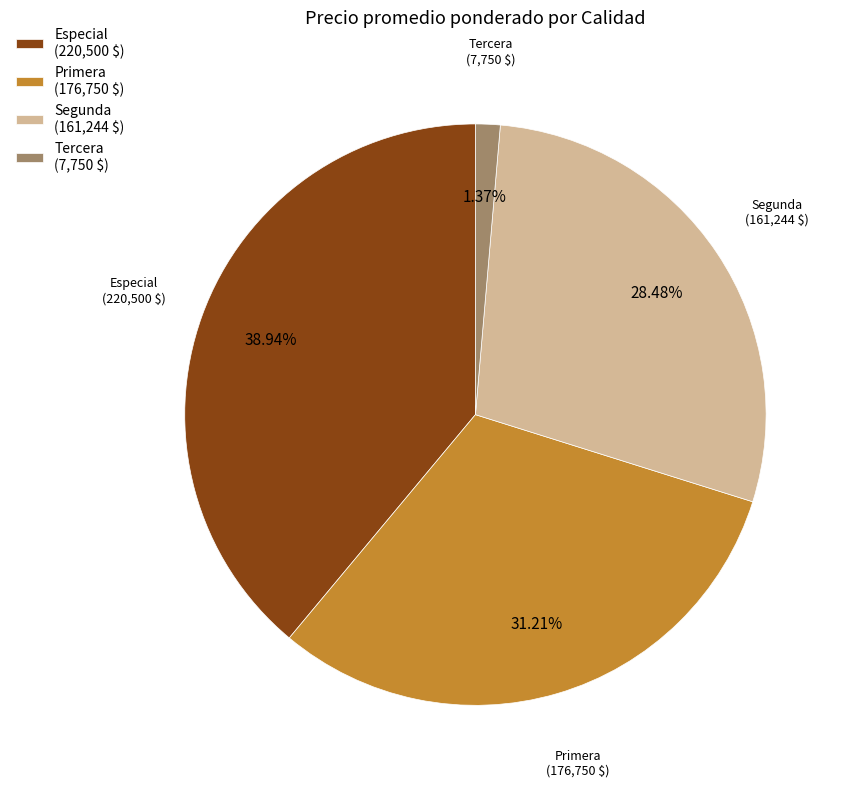

Rank the categories by value from lowest to highest.

Tercera (7,750 $), Segunda (161,244 $), Primera (176,750 $), Especial (220,500 $)